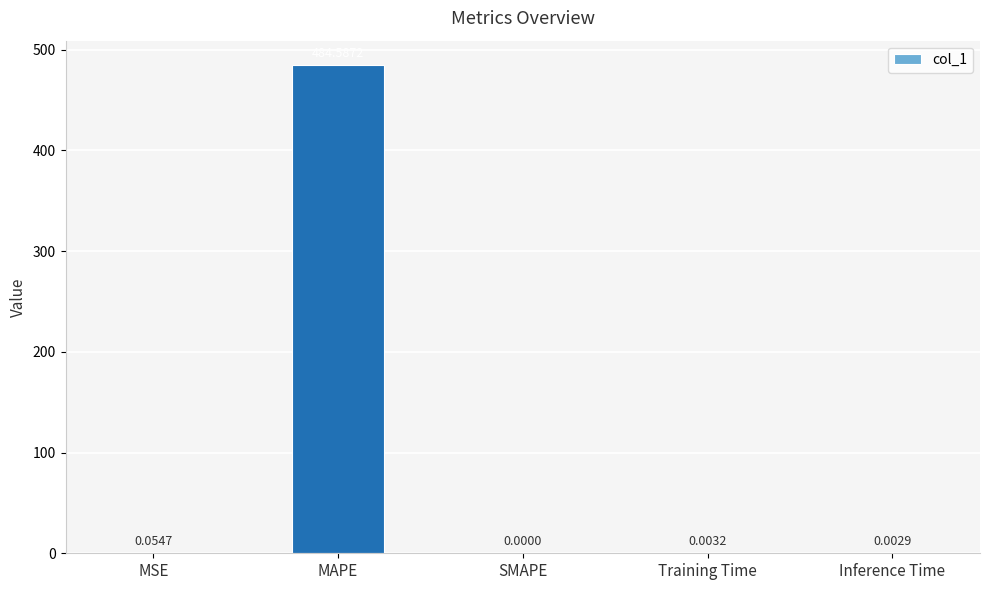

What is the sum of the values at Training Time and MAPE?

484.6